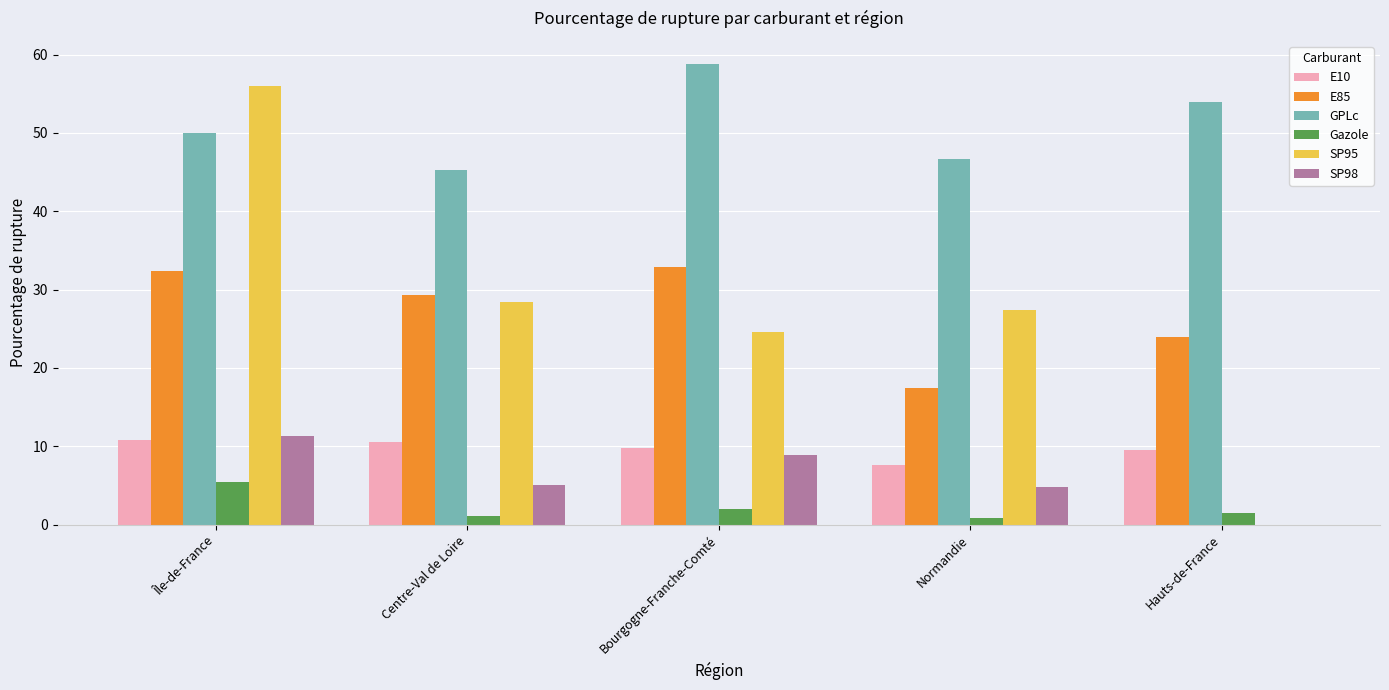

What is the sum of all GPLc values?

254.6